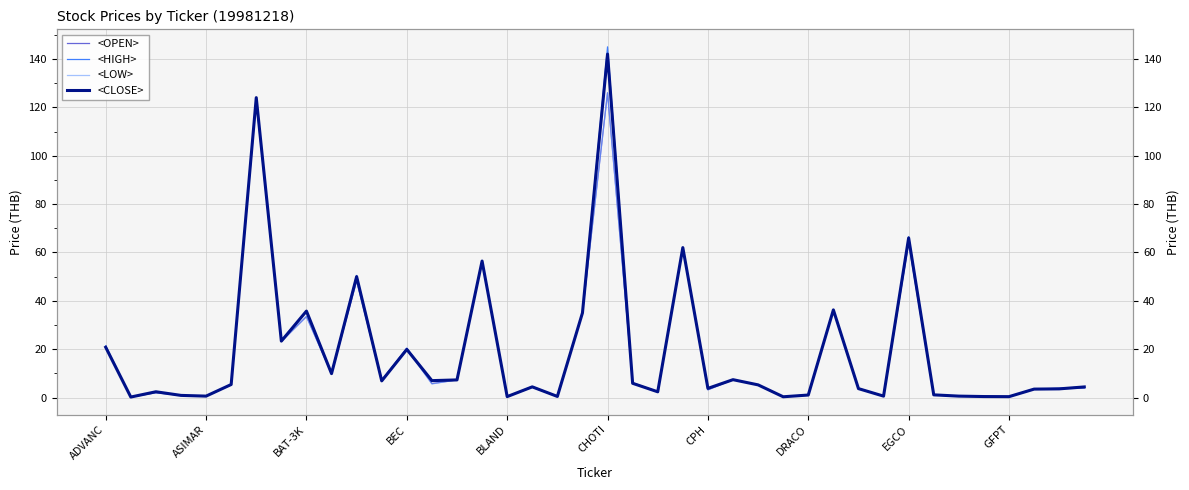

What is the sum of all <HIGH> values?

768.8